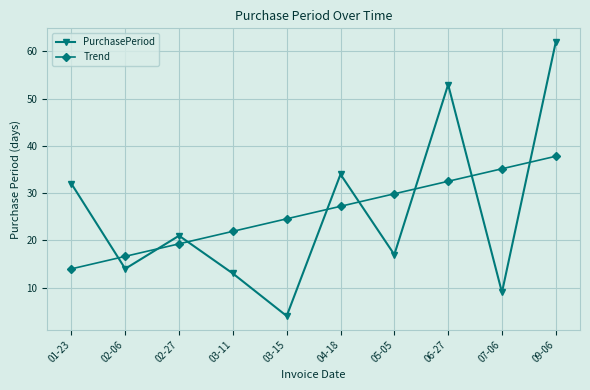

Which series has the widest spread of values?

PurchasePeriod